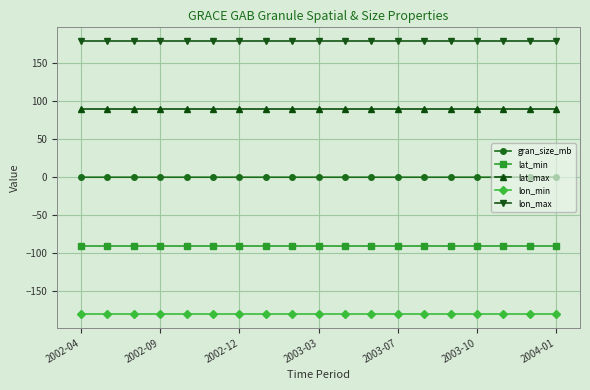

What is the value of the lon_max point at the 16th from the left?

180.0